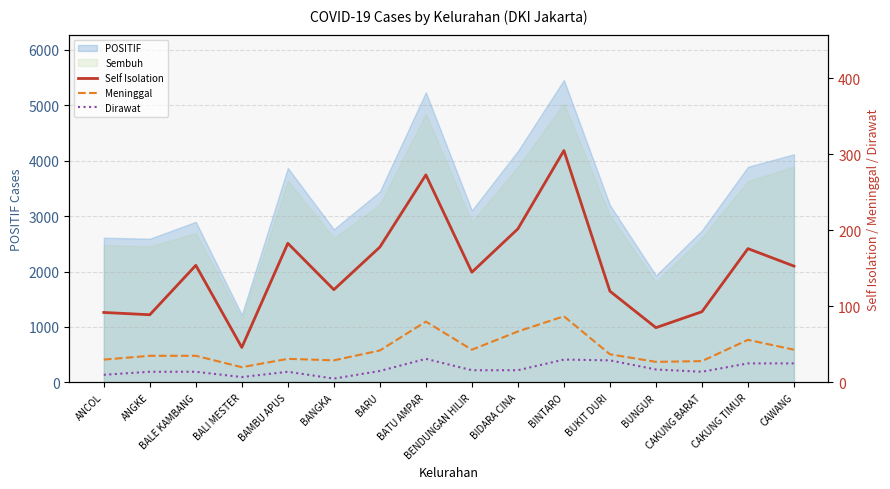

How many lines are shown in the chart?

3